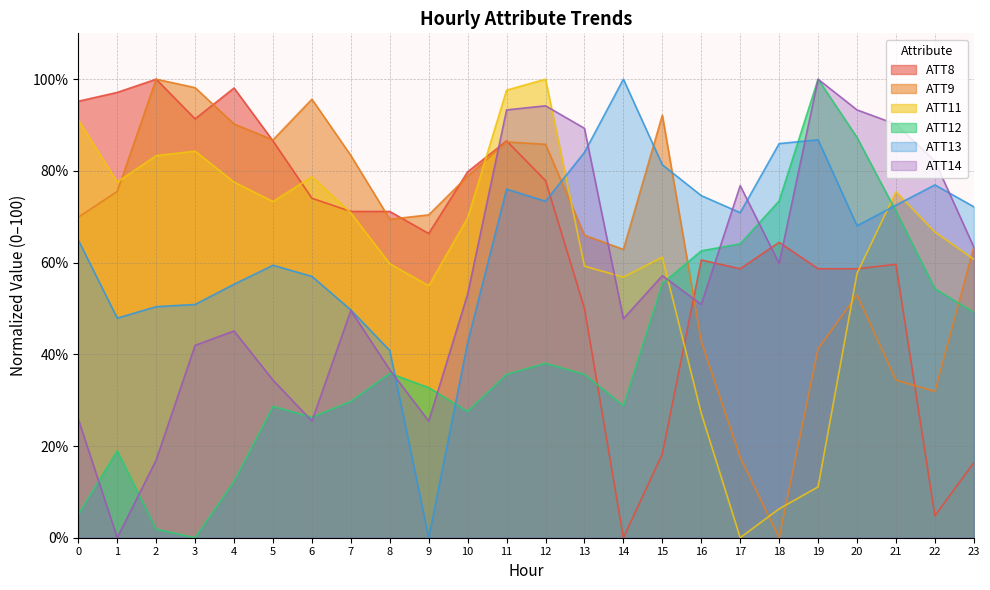

The value of ATT13 at 2 is 50.4. True or false?

True